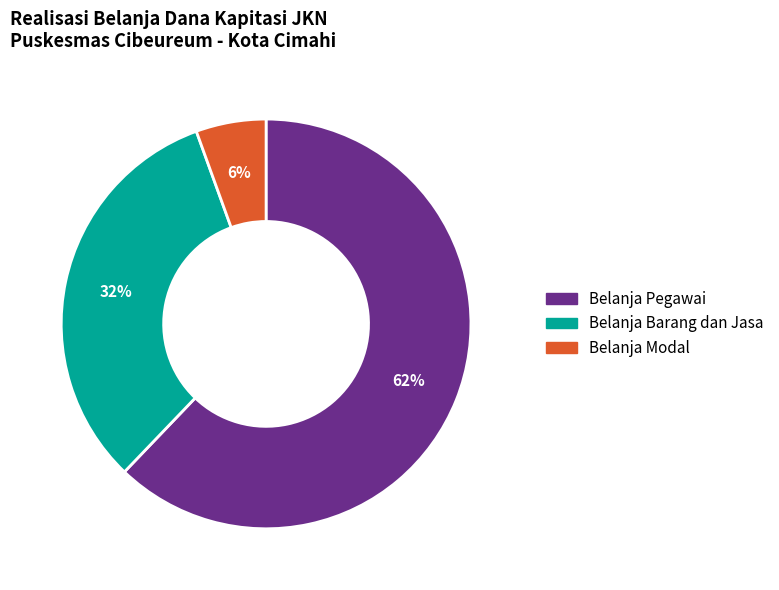

What is the largest slice in the pie chart?

Belanja Pegawai